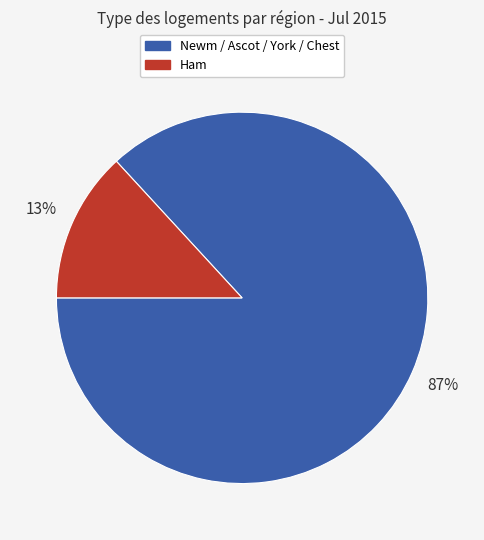

What is the largest slice in the pie chart?

Newm / Ascot / York / Chest